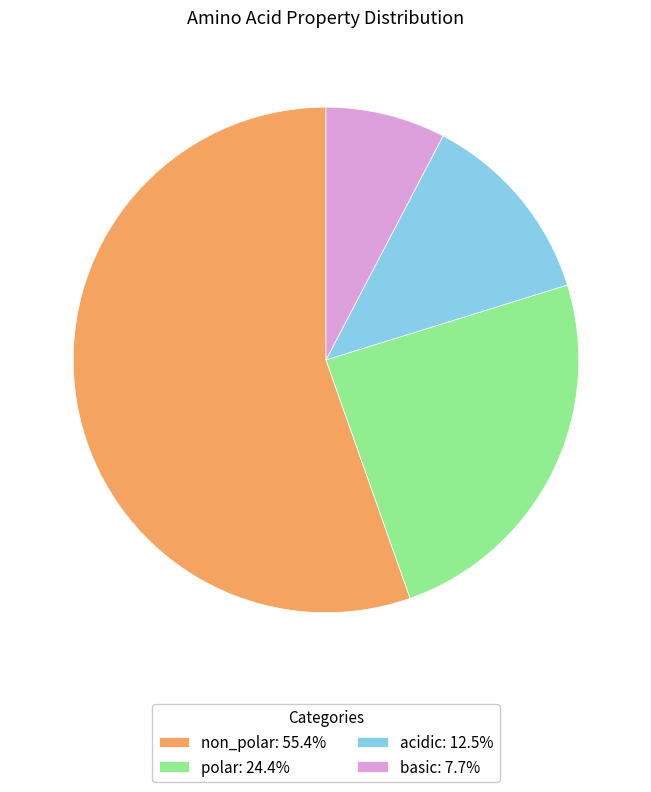

Is the sum of basic: 7.7% and non_polar: 55.4% greater than half?

Yes